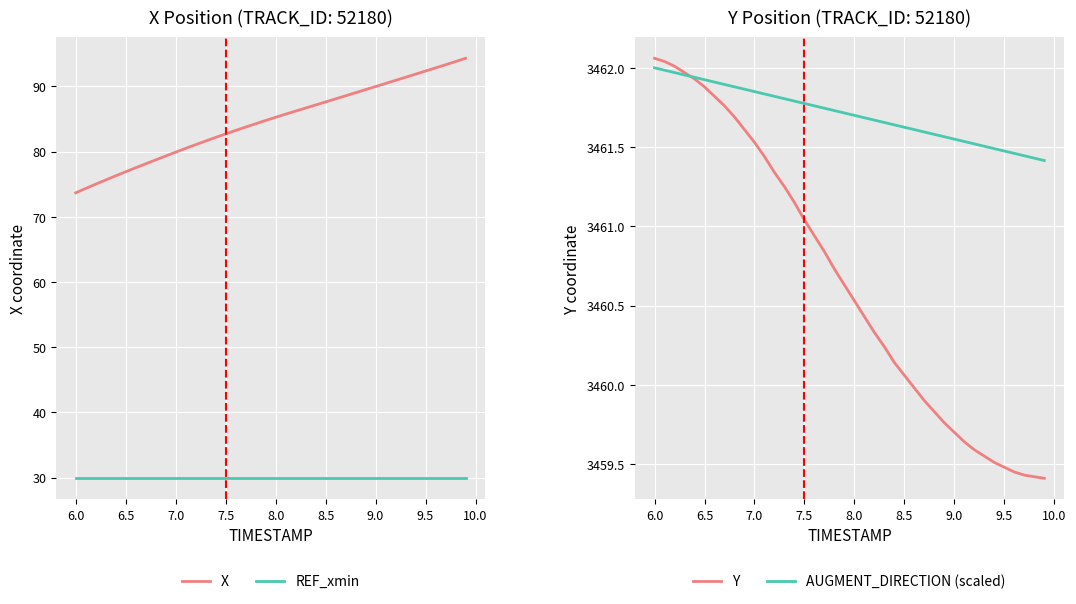

True or false: Y and X intersect in this chart.

False